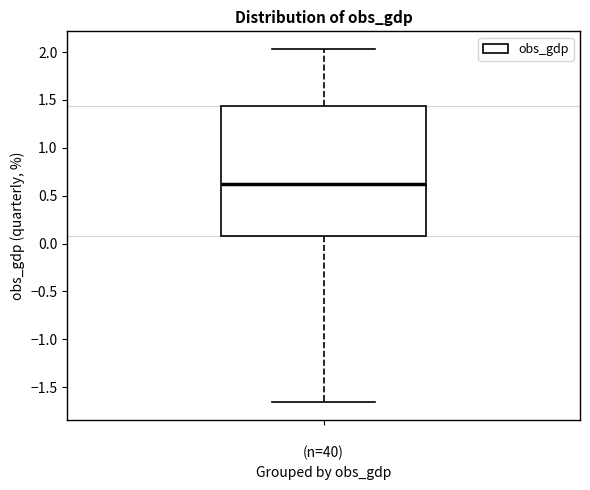

Transcribe this box plot: give where the median line is, the range the box spans, and where the two whiskers end, as read against the y-axis. The values are not printed on the chart, so give them approximately, as read against the axis.

median 0.60, box 0.10 to 1.45, whiskers -1.65 to 2.05